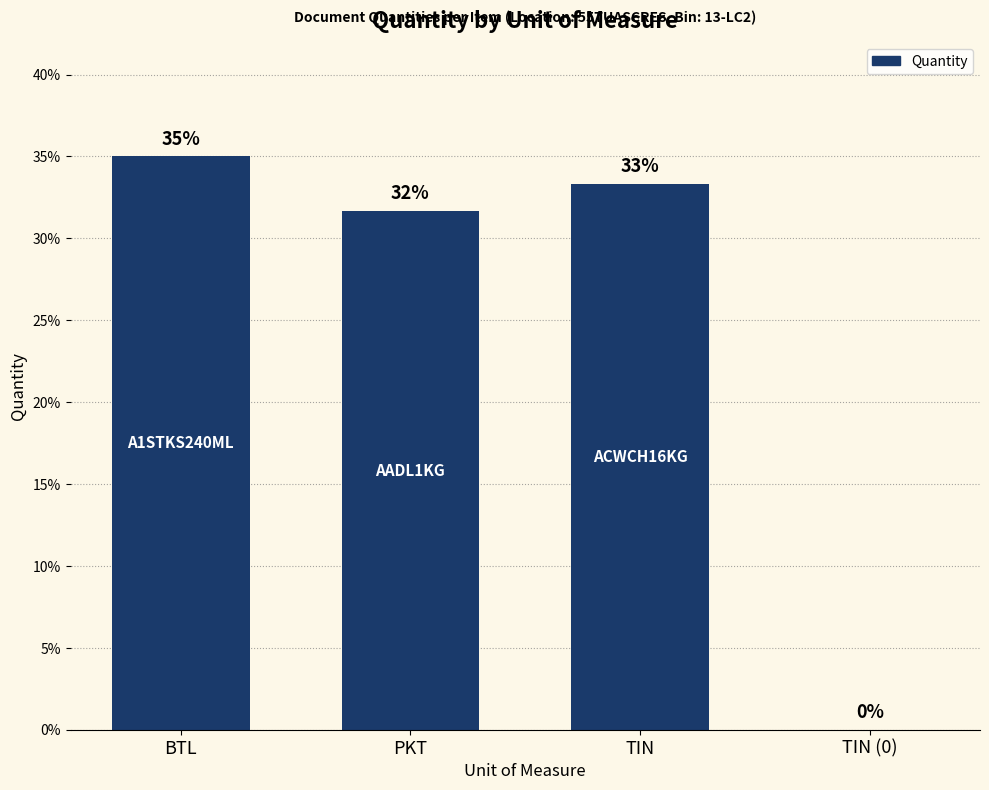

At which category does the chart reach its peak across all series?

BTL